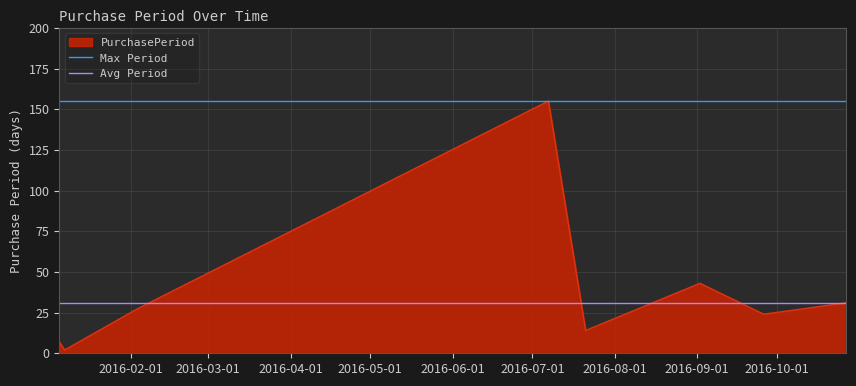

What is the highest value of the PurchasePeriod series?

155